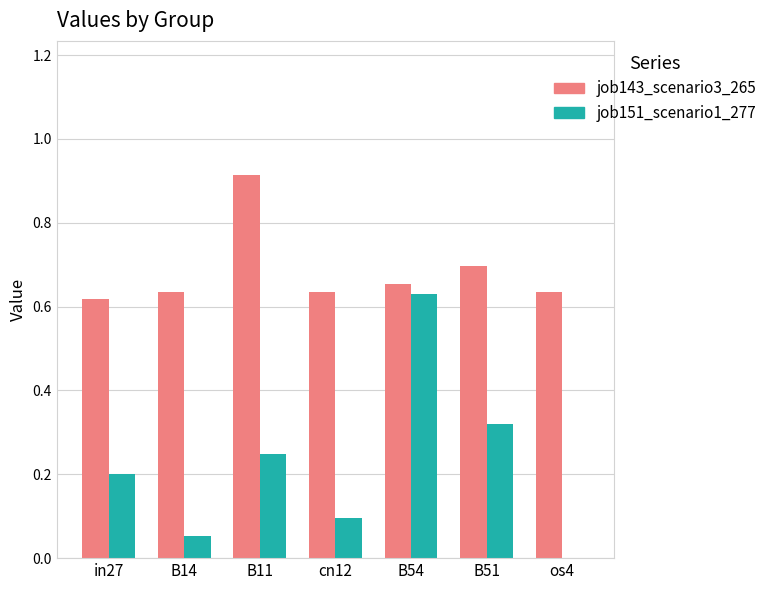

Is it true that job143_scenario3_265 equals 0.9 at B51?

False